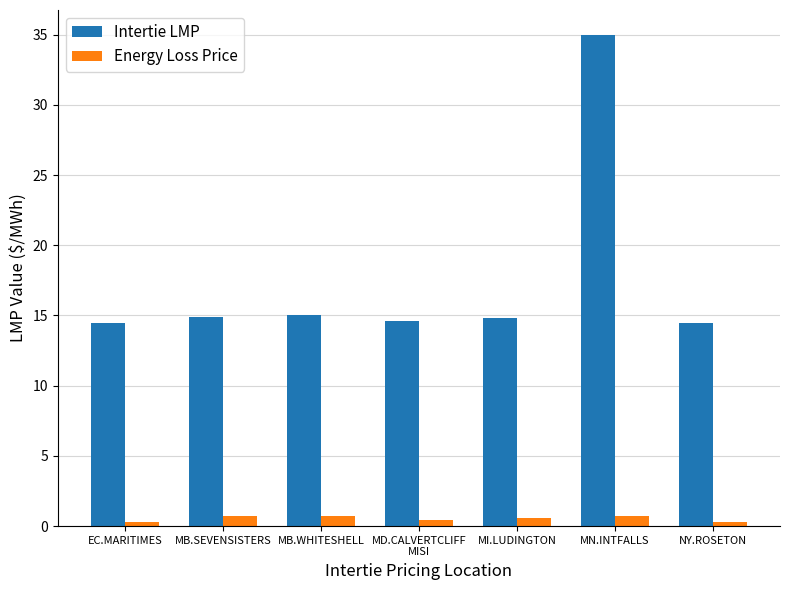

What is the maximum value for Intertie LMP?

35.0